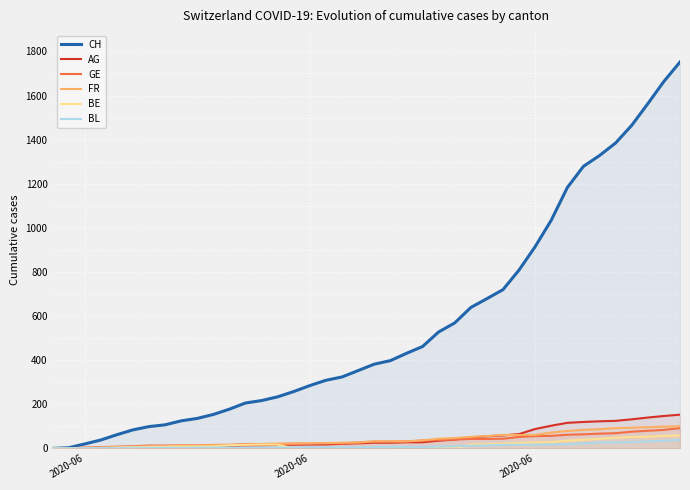

List the series in order of their peak value, highest first.

CH, AG, FR, GE, BE, BL